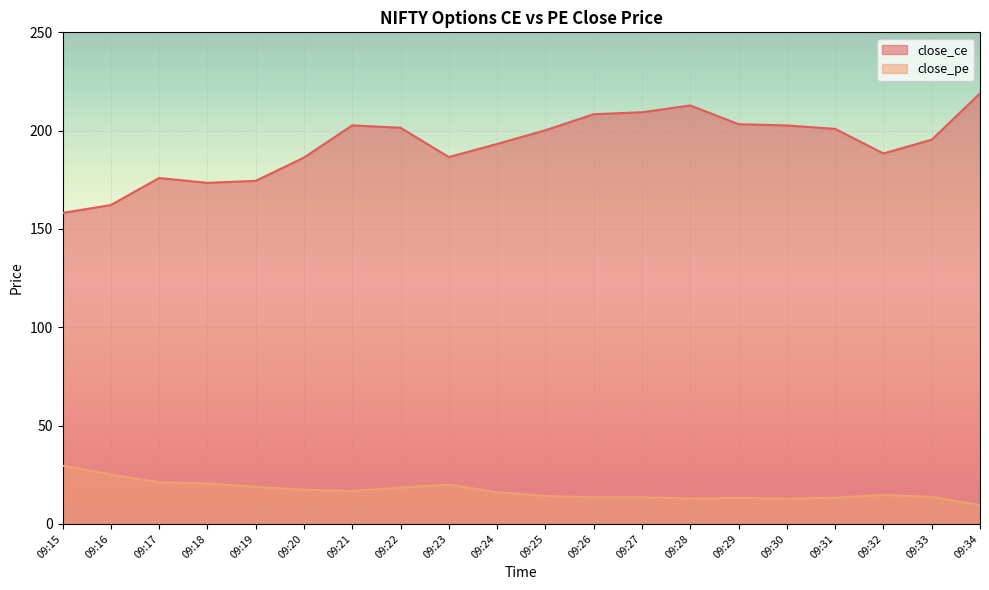

What is the total value across all series at 09:32?

203.1